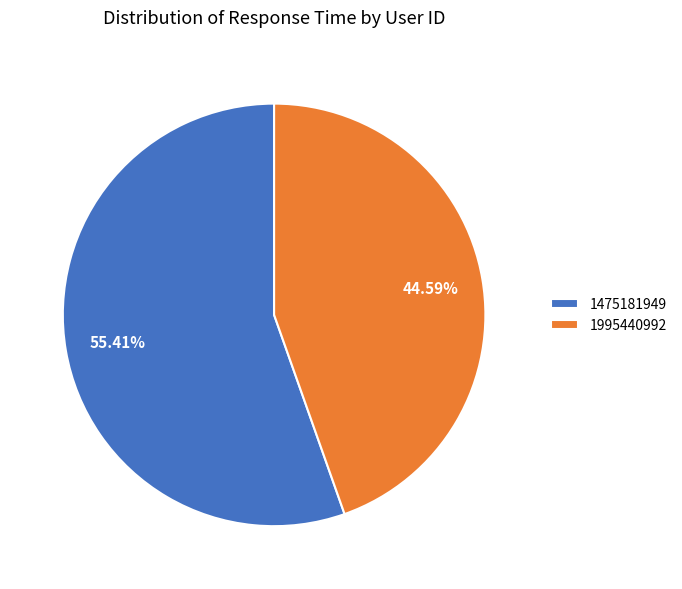

How many segments does this pie chart have?

2